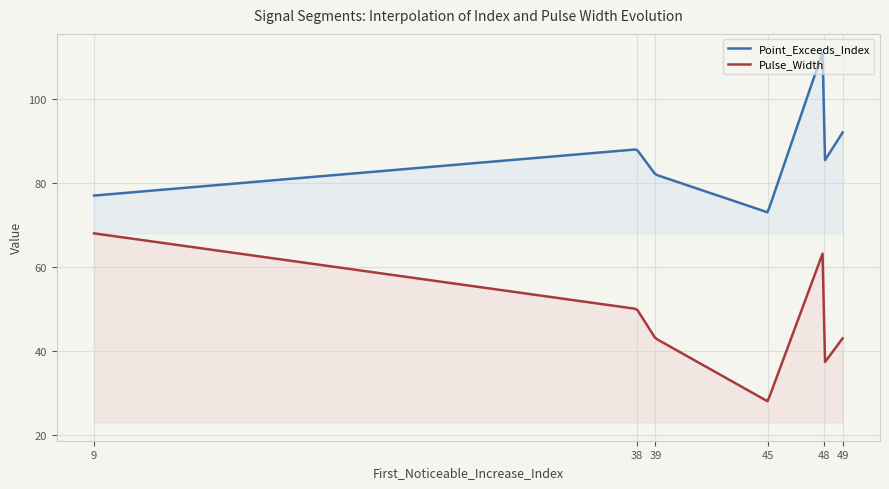

True or false: Point_Exceeds_Index and Pulse_Width intersect in this chart.

False